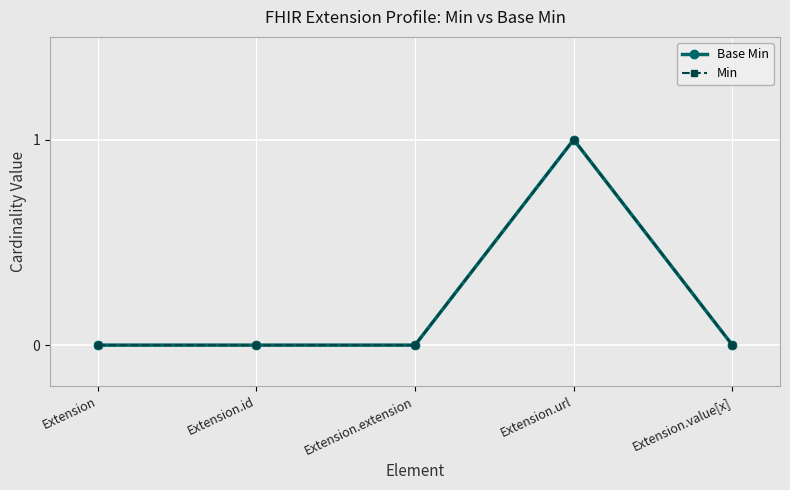

Does the chart have visible grid lines?

Yes